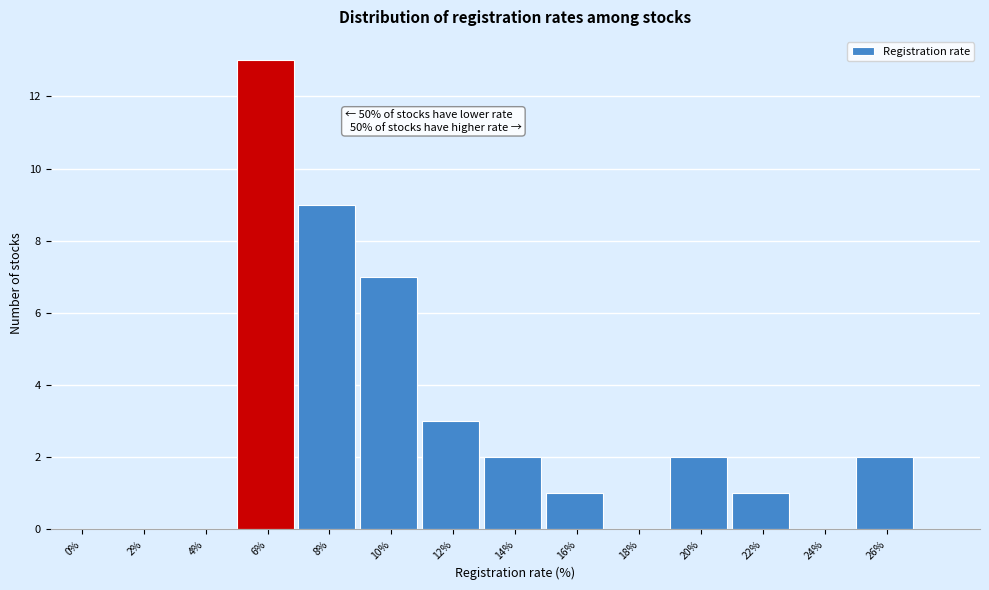

Reading left to right, extract all data points from this chart.

0%=0	2%=0	4%=0	6%=13	8%=9	10%=7	12%=3	14%=2	16%=1	18%=0	20%=2	22%=1	24%=0	26%=2